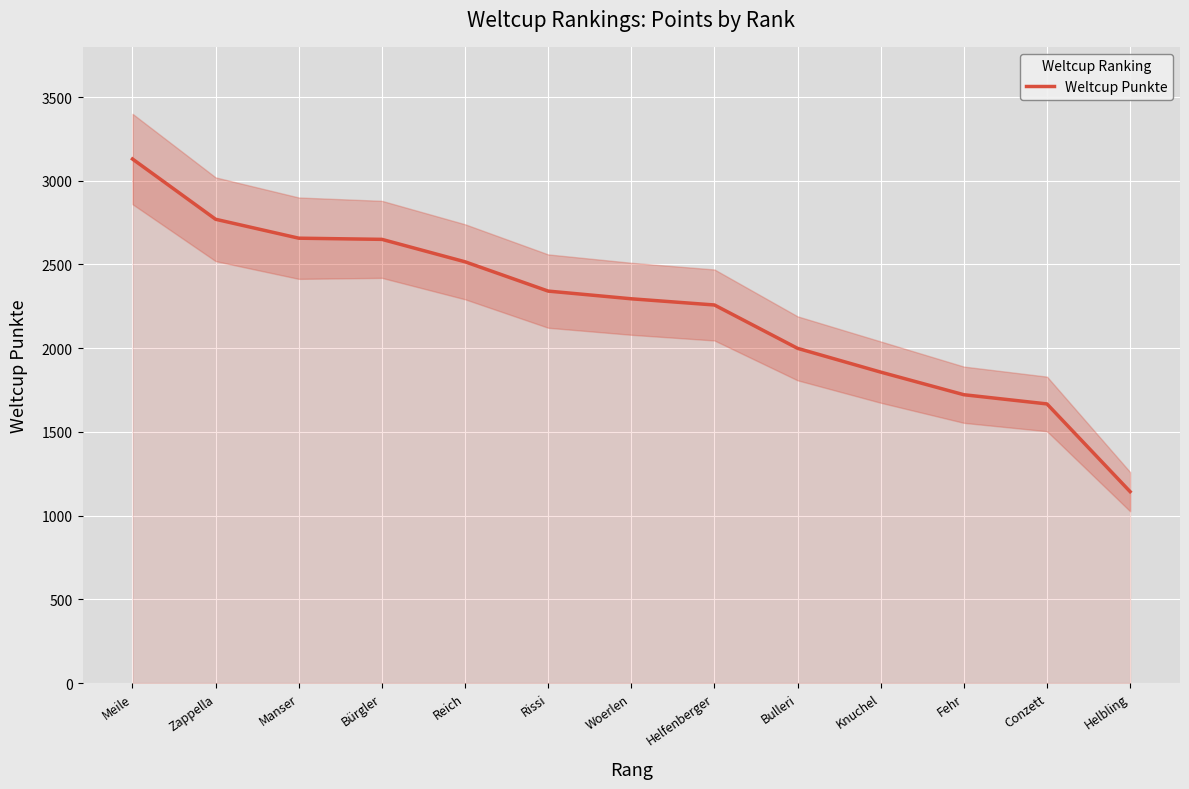

What is the average value?

2231